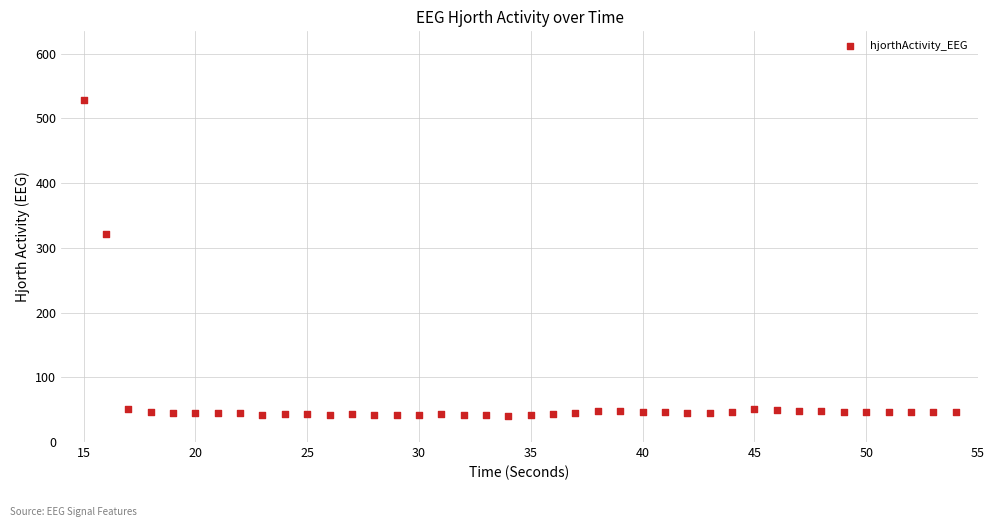

What is the range of Y values (max minus min)?

487.9